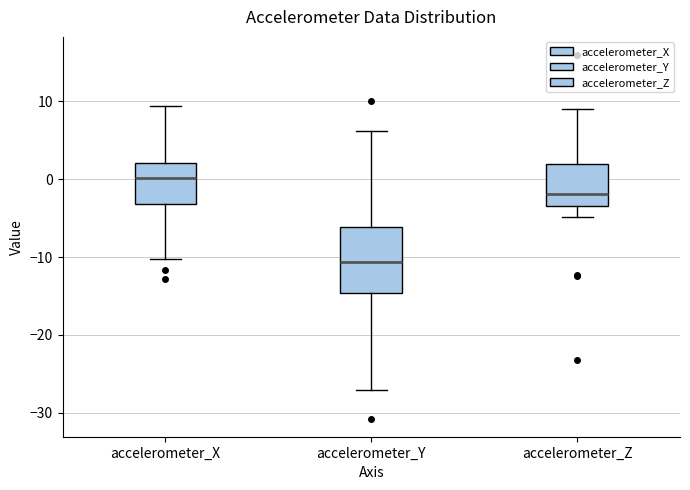

Which box's median line is the highest?

accelerometer_X